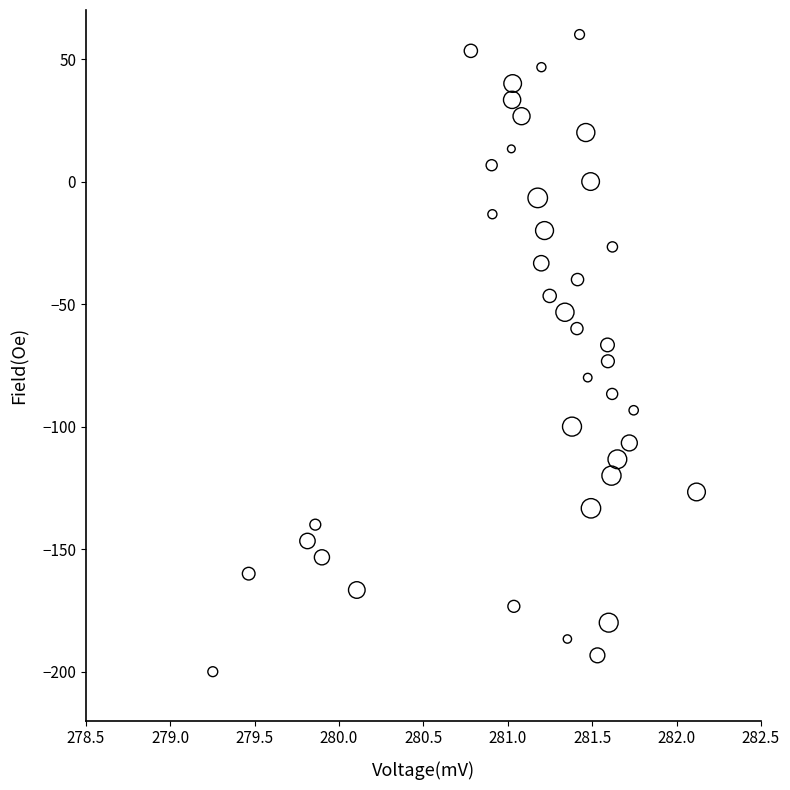

What is the range of Y values (max minus min)?

260.0